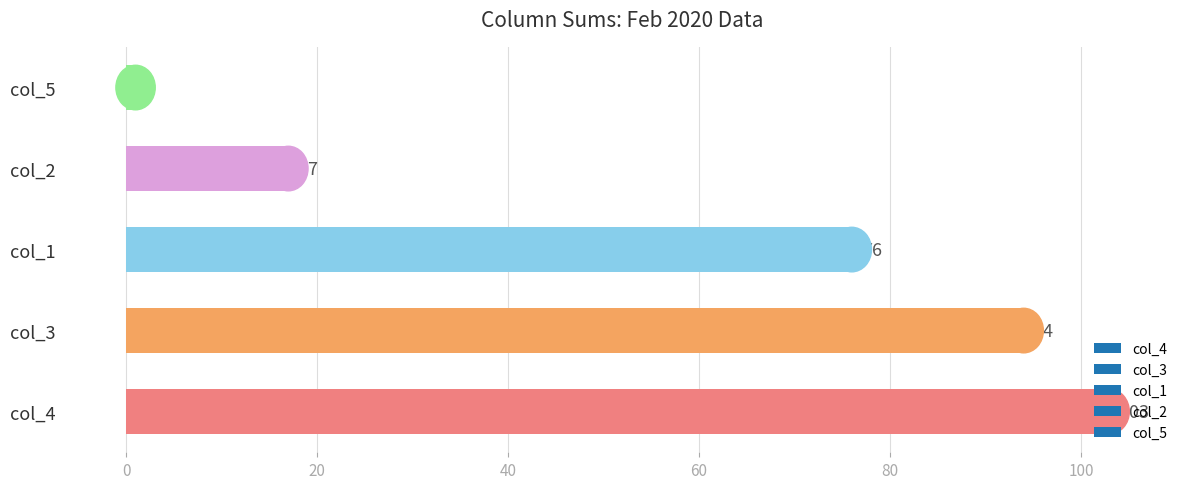

Where is the data nearest to the value 52?

col_1